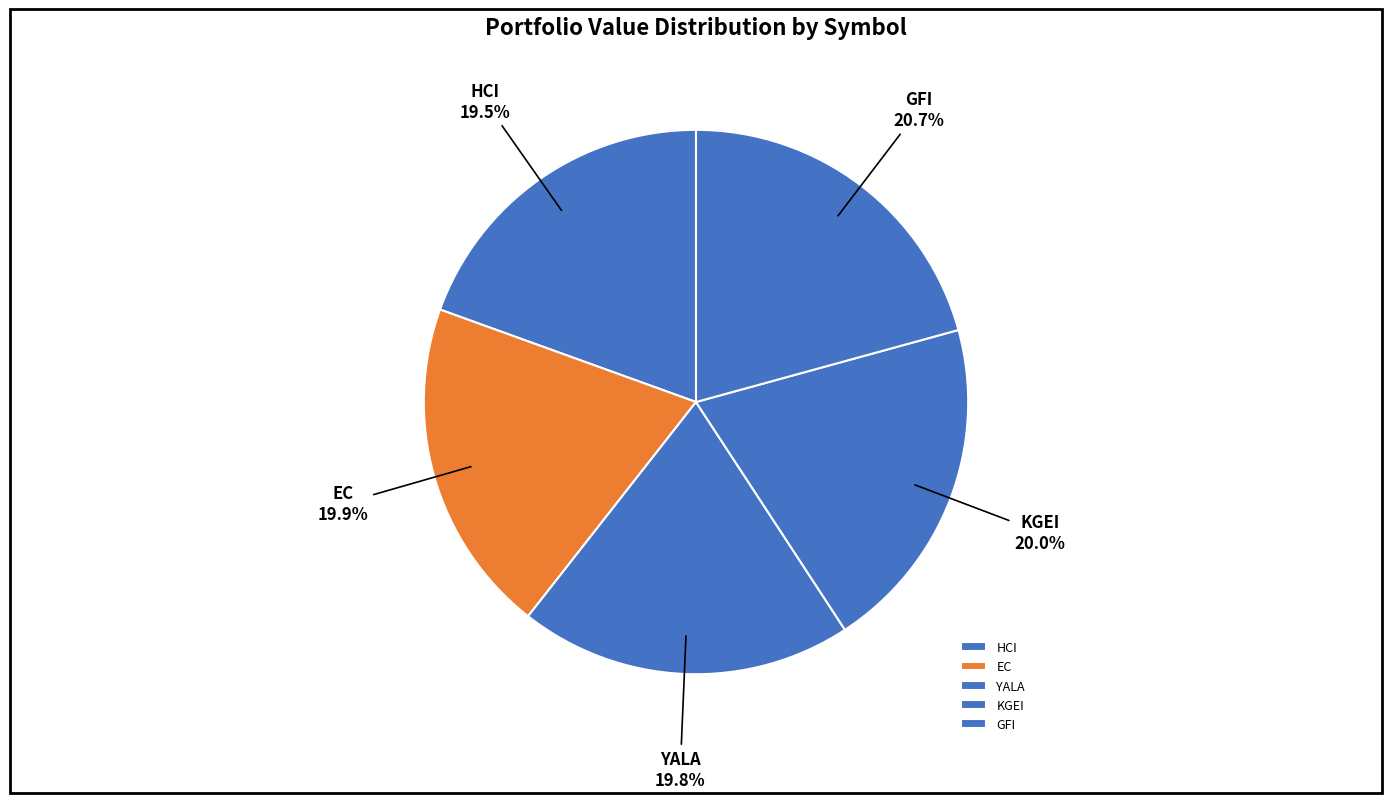

How much of the chart is everything except EC?

80.1%